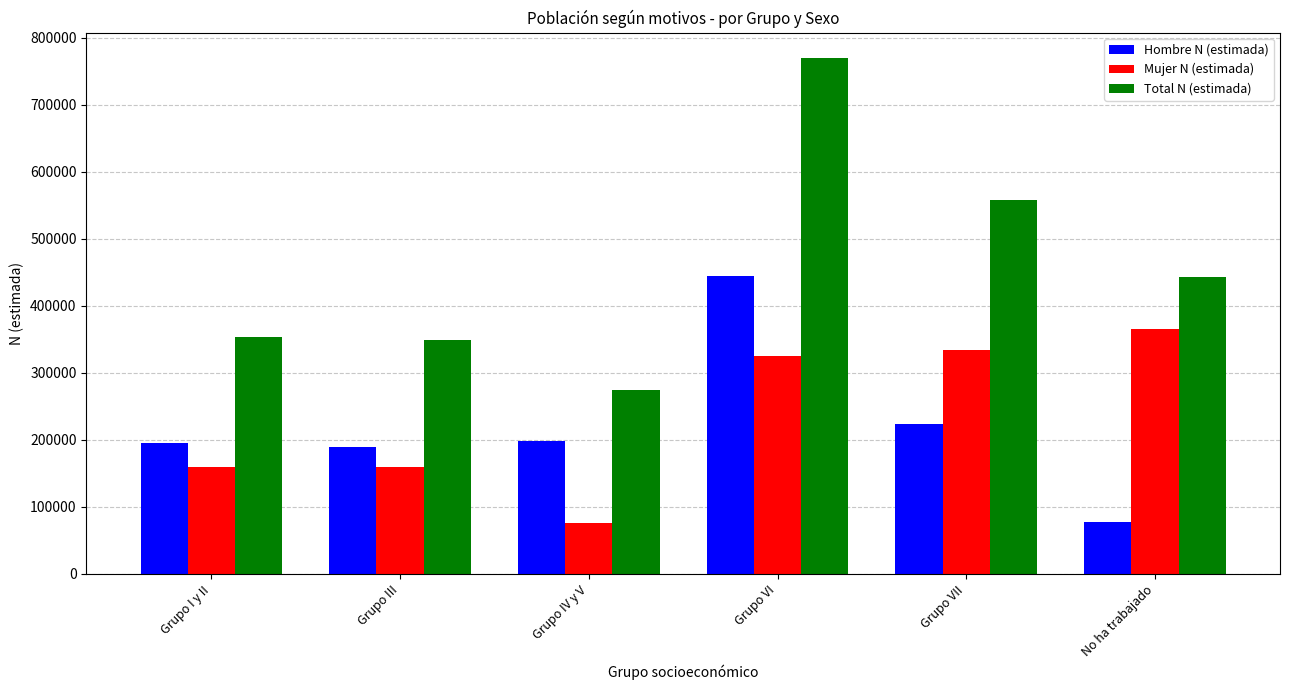

How many groups of bars are there?

6